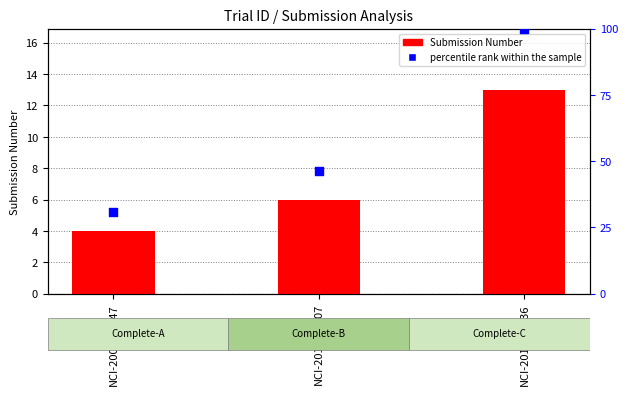

At which category is the sum across all series the highest?

NCI-2016-00336